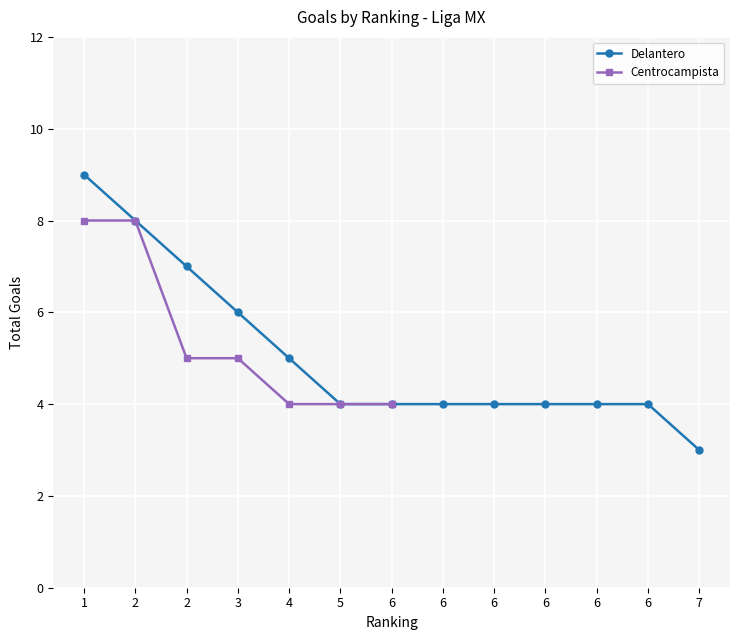

Which label corresponds to the smallest value in the chart?

7